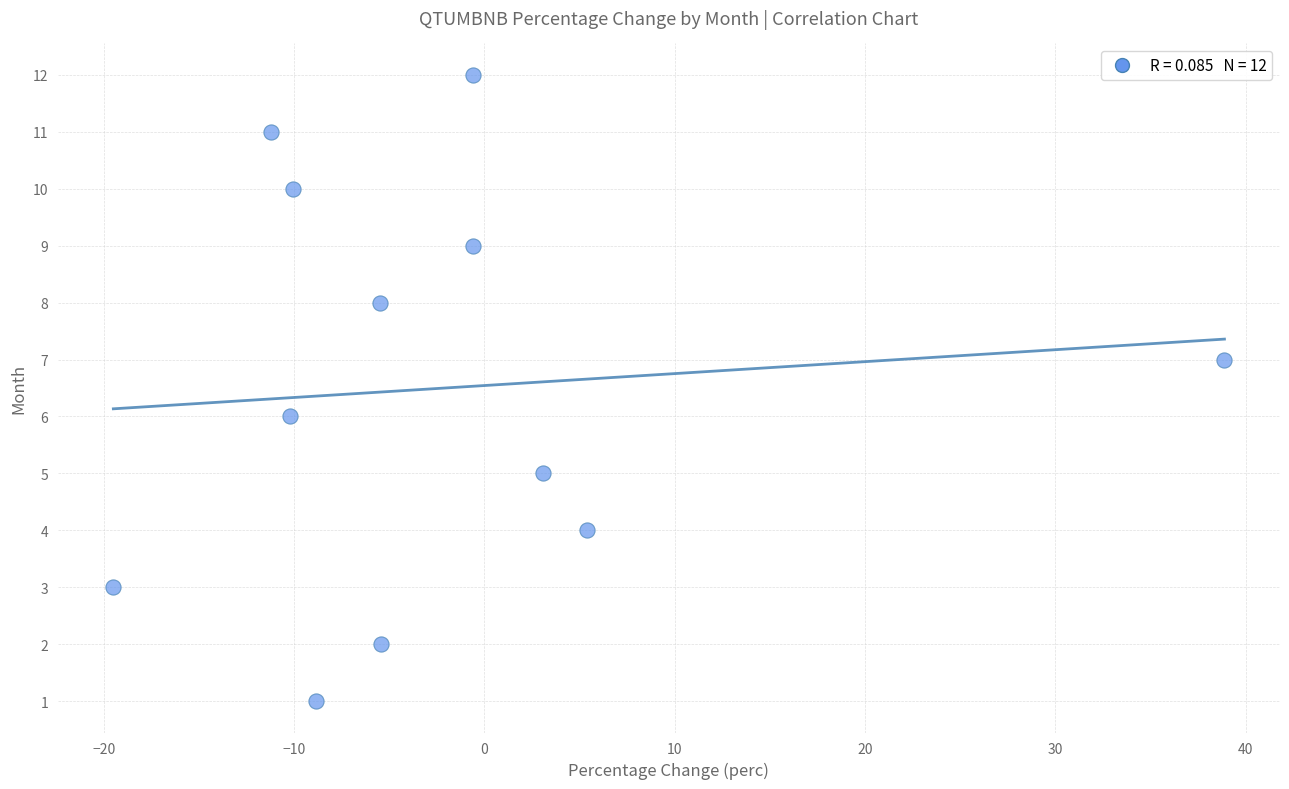

What is the range of Y values (max minus min)?

11